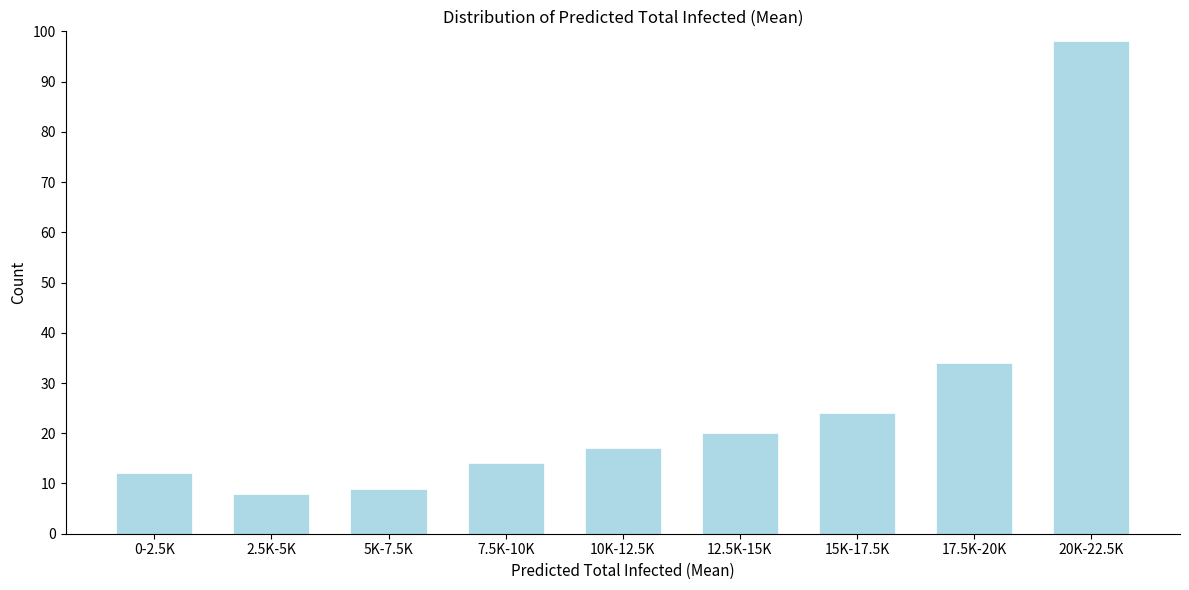

Reading left to right, what are all the values shown in this chart?

0-2.5K=12	2.5K-5K=8	5K-7.5K=9	7.5K-10K=14	10K-12.5K=17	12.5K-15K=20	15K-17.5K=24	17.5K-20K=34	20K-22.5K=98